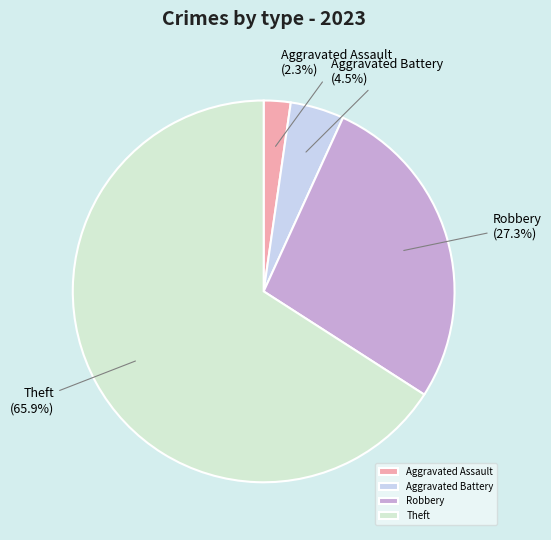

Combined, what portion of the pie is Aggravated Battery and Robbery?

31.8%